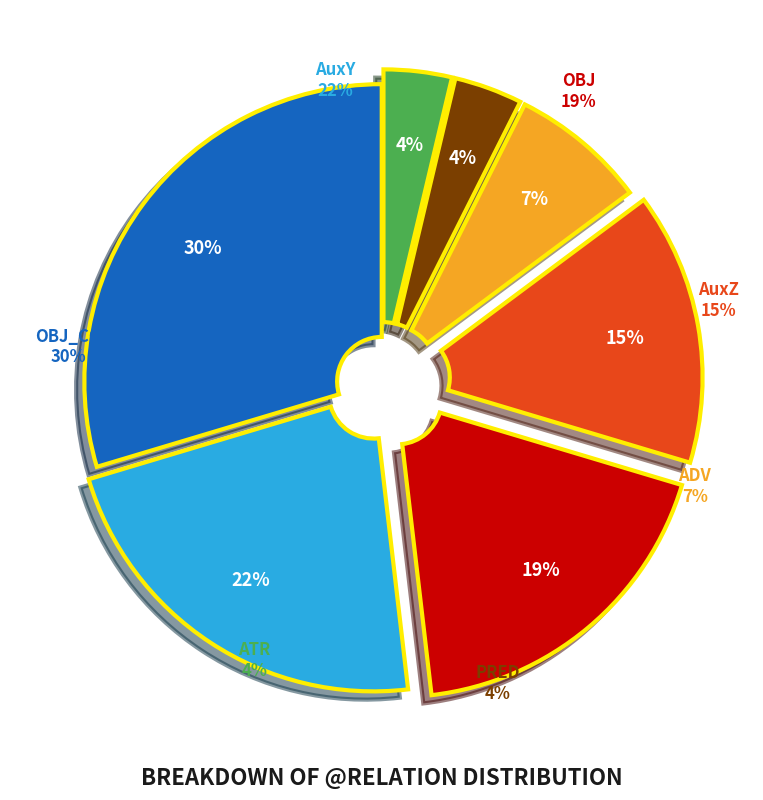

What portion of the pie excludes OBJ_CO?

70.4%